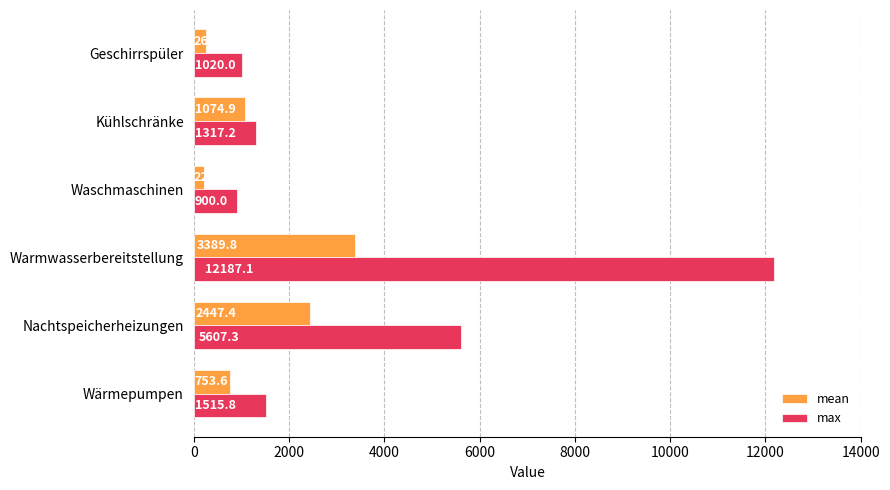

What is the difference between the maximum and minimum values in the max series?

11287.1